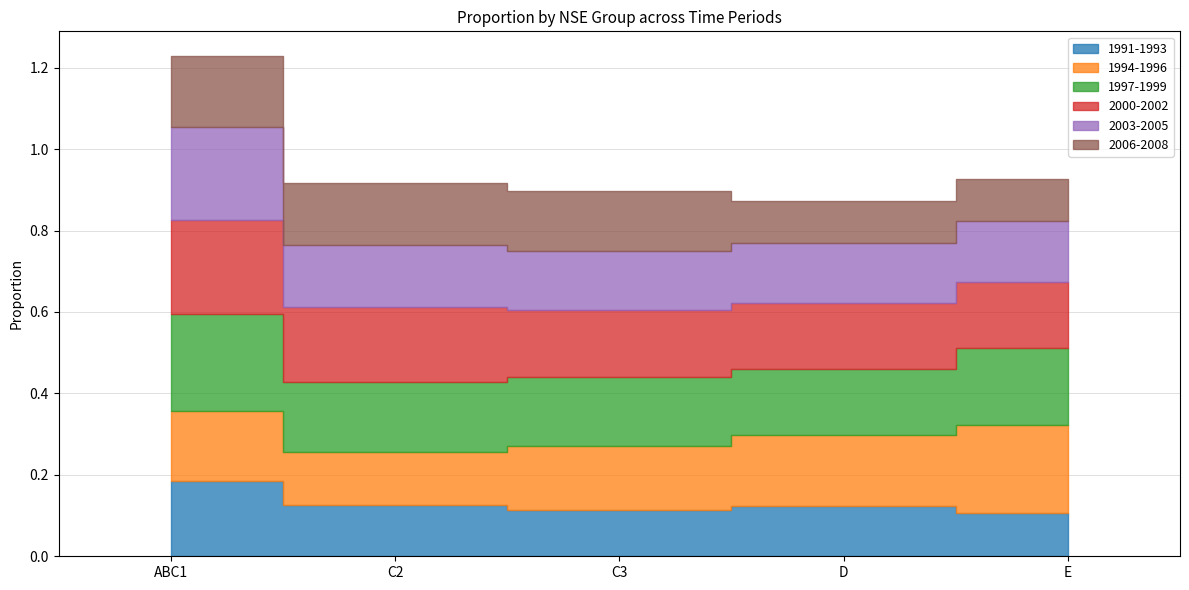

Read the 1991-1993 value at C2.

0.1